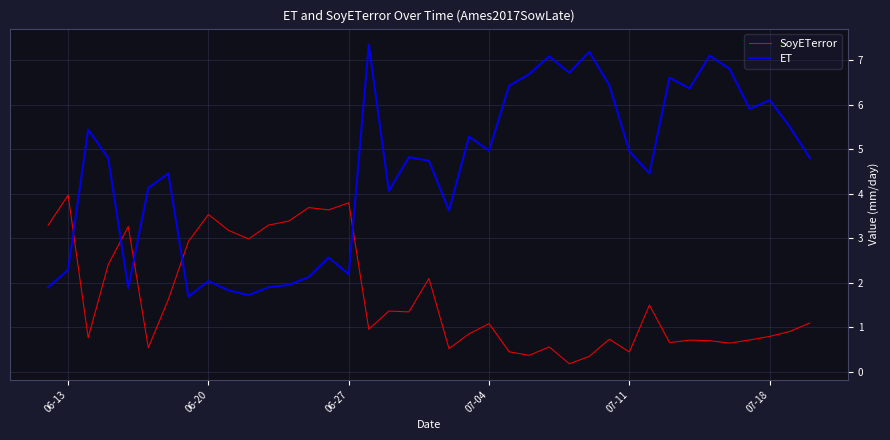

What are all the series names shown in the legend?

SoyETerror, ET